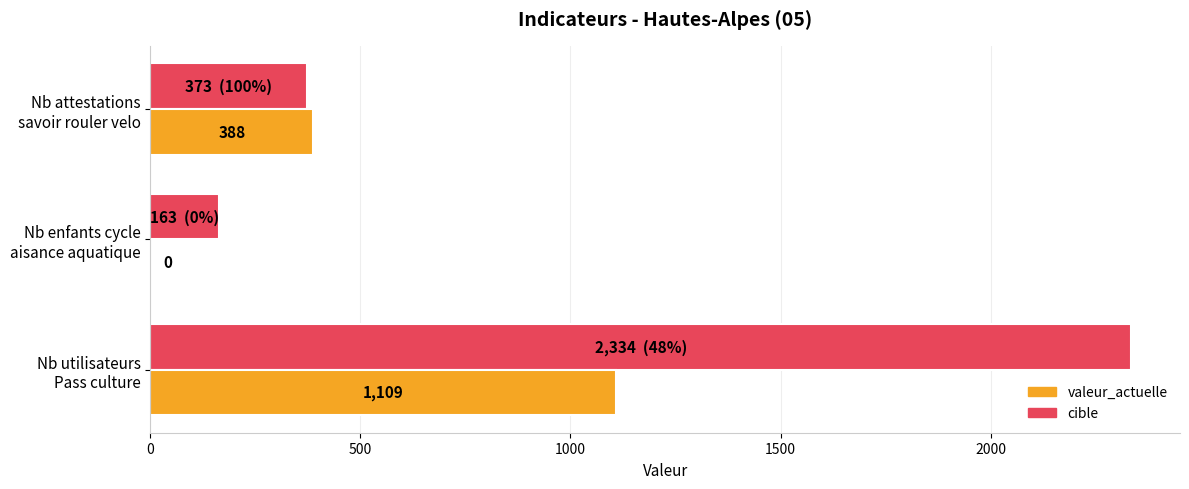

Which series has the widest spread of values?

cible